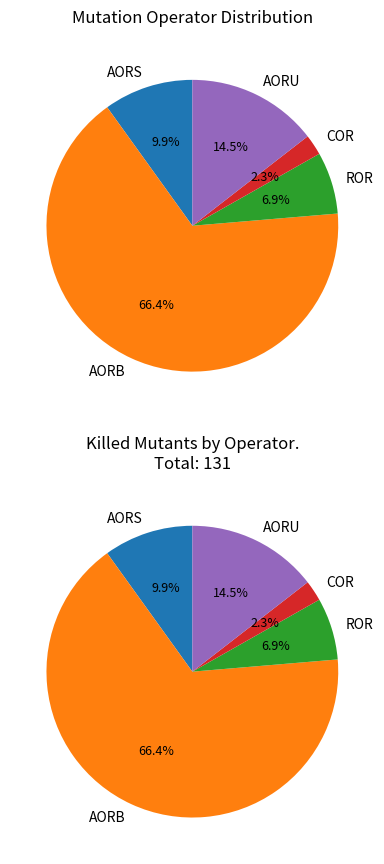

How many slices are in this pie chart?

5